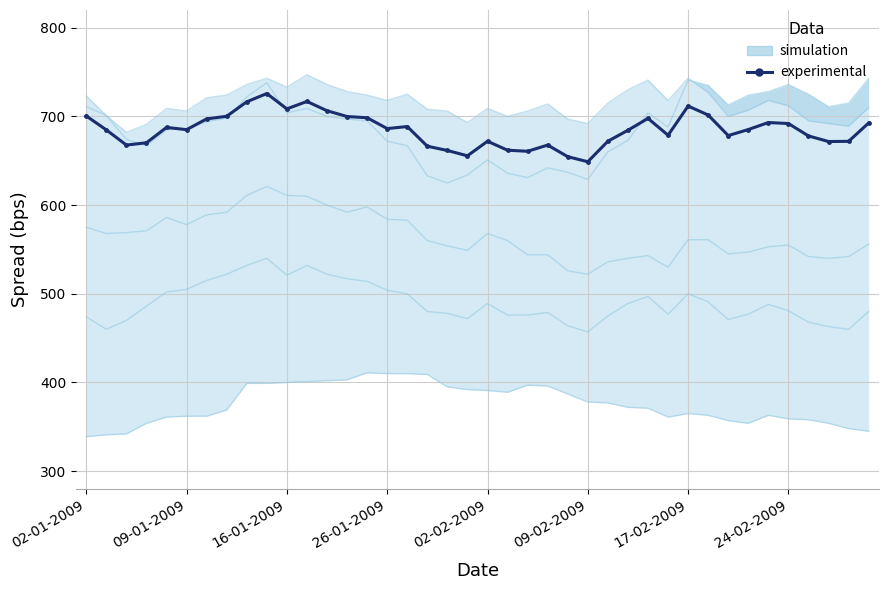

What is the sum of the values at 38 and 24-02-2009?

1372.1